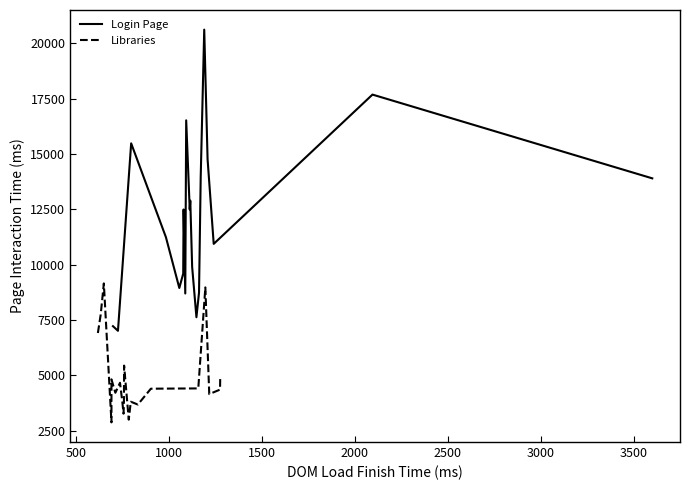

What is the minimum value for Login Page?

7012